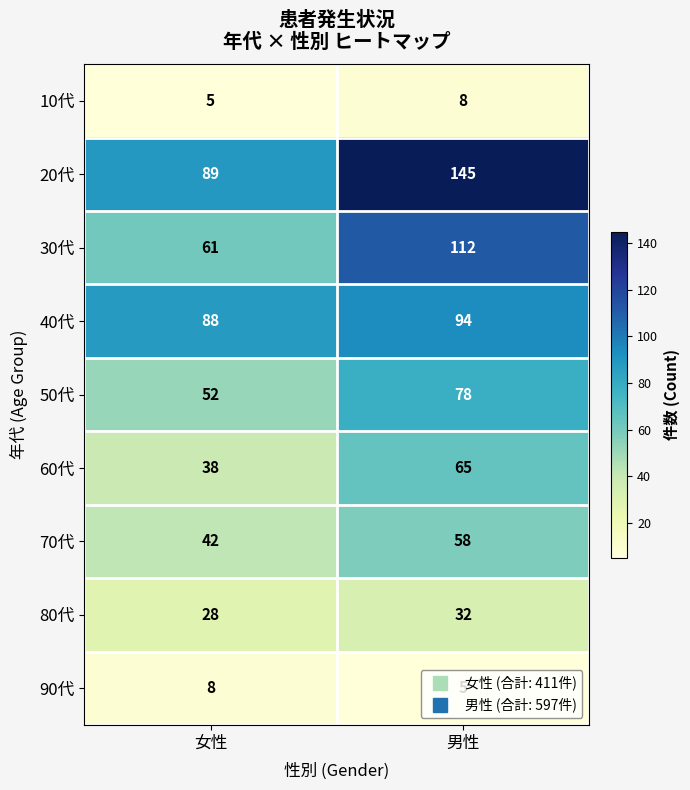

Is it true that 90代 equals 2 at 女性?

False